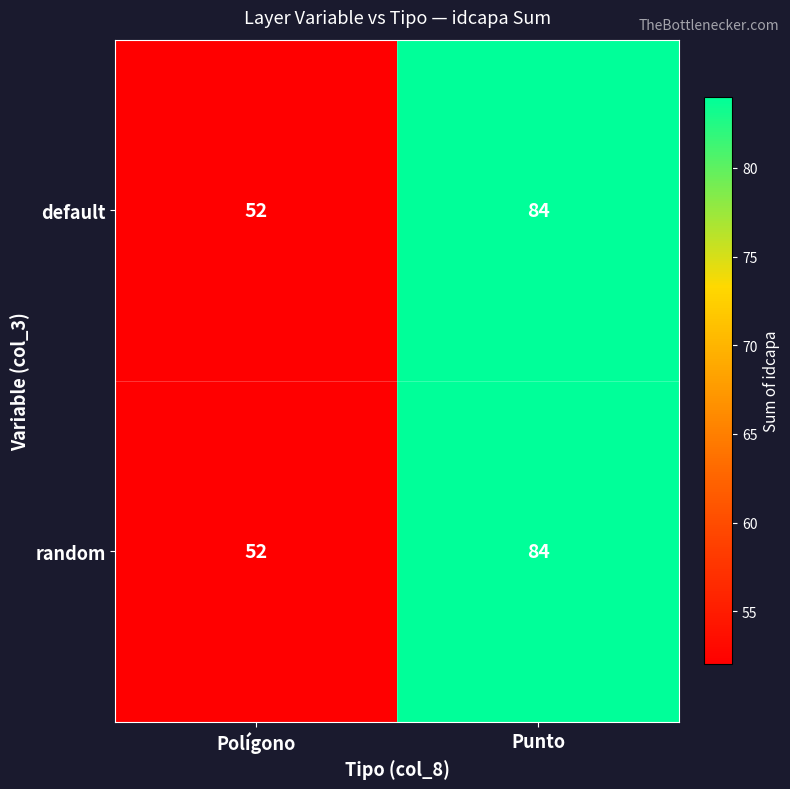

Count the number of data series in this chart.

2